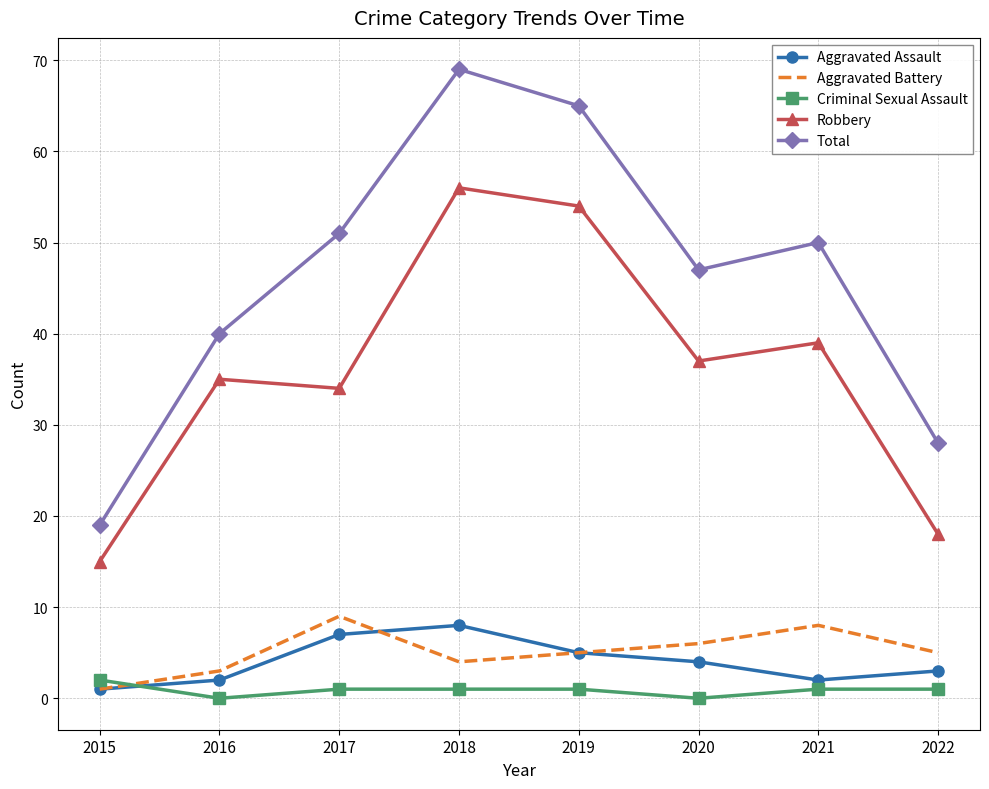

How many Aggravated Assault values are between 2 and 7?

6